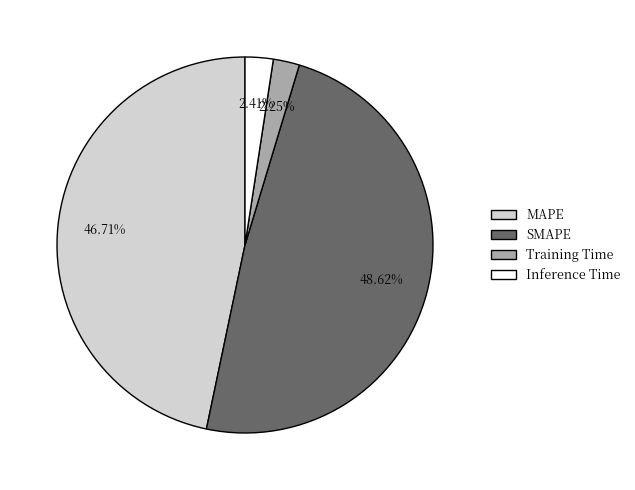

Is Inference Time the majority of the pie?

No